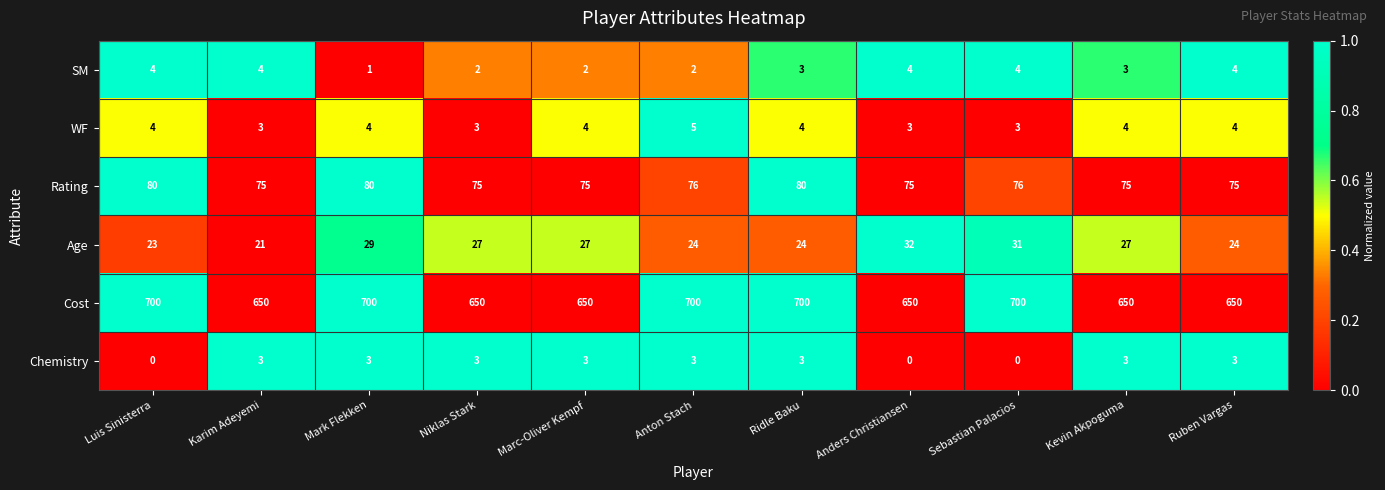

Which series has the largest total across all categories?

Cost